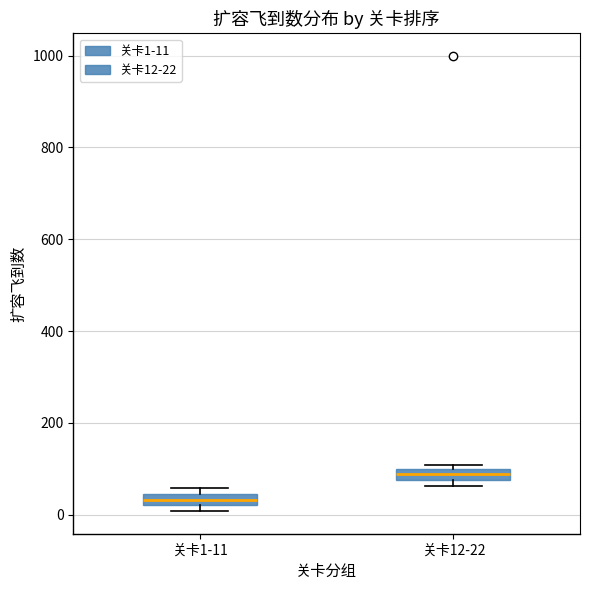

Which box has the lowest median line?

关卡1-11